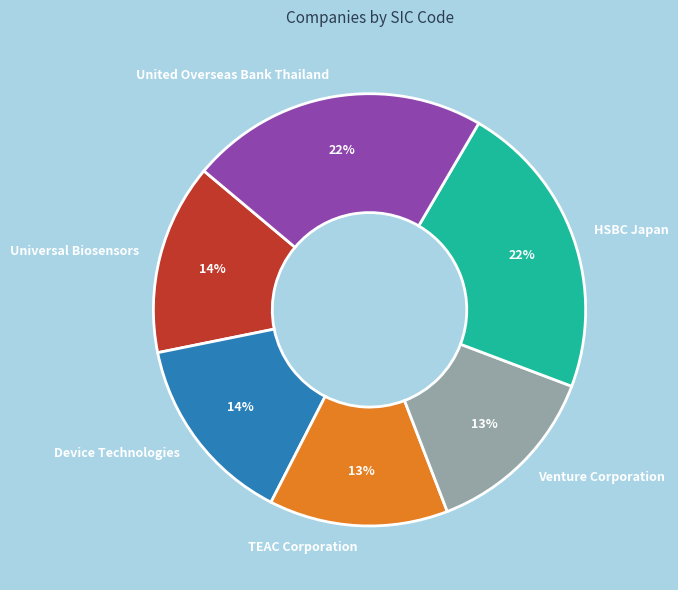

To the nearest percent, what portion does United Overseas Bank Thailand represent?

22%